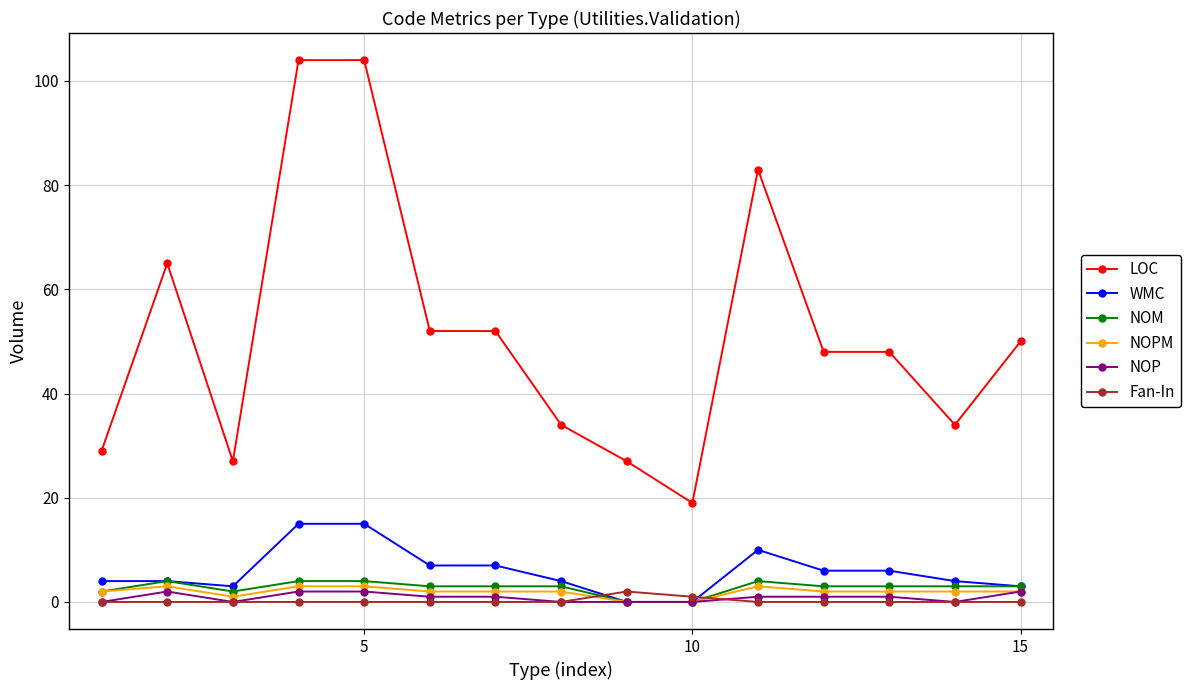

Which series has the widest spread of values?

LOC